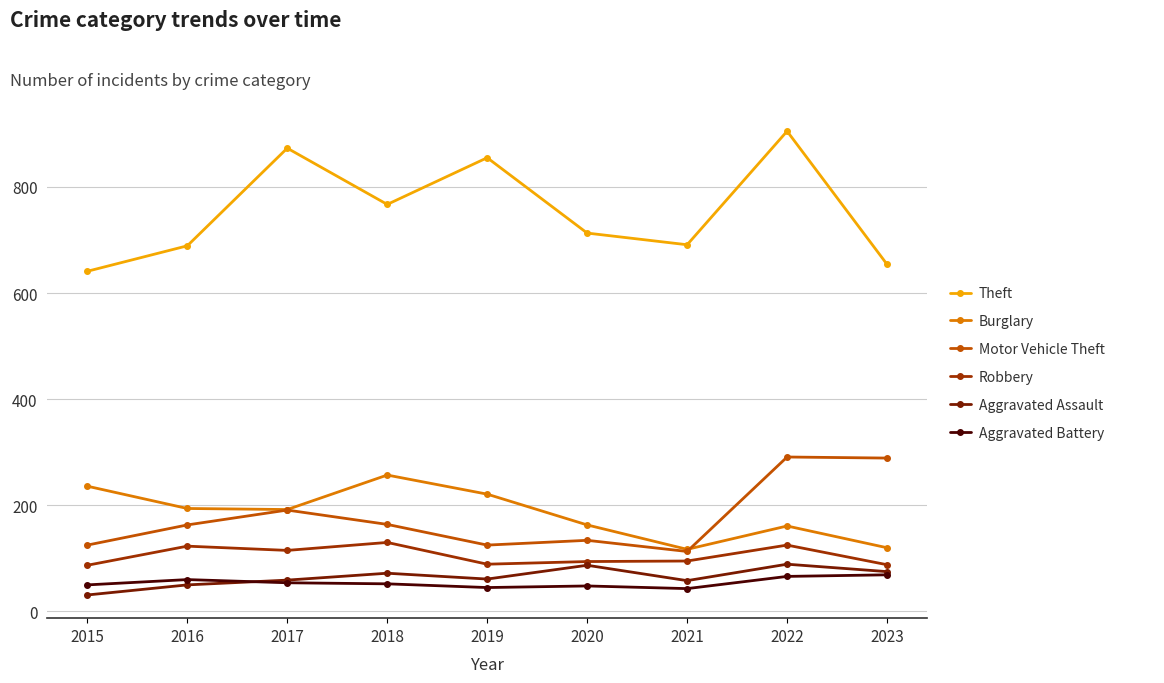

Is it true that Robbery equals 59 at 2022?

False